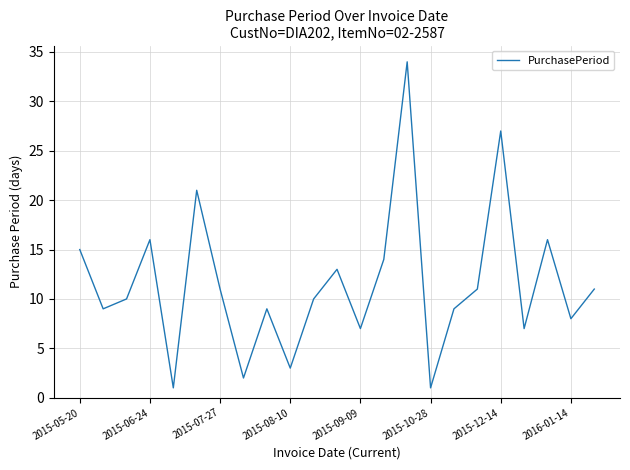

Does the chart display data point markers on the line(s)?

No